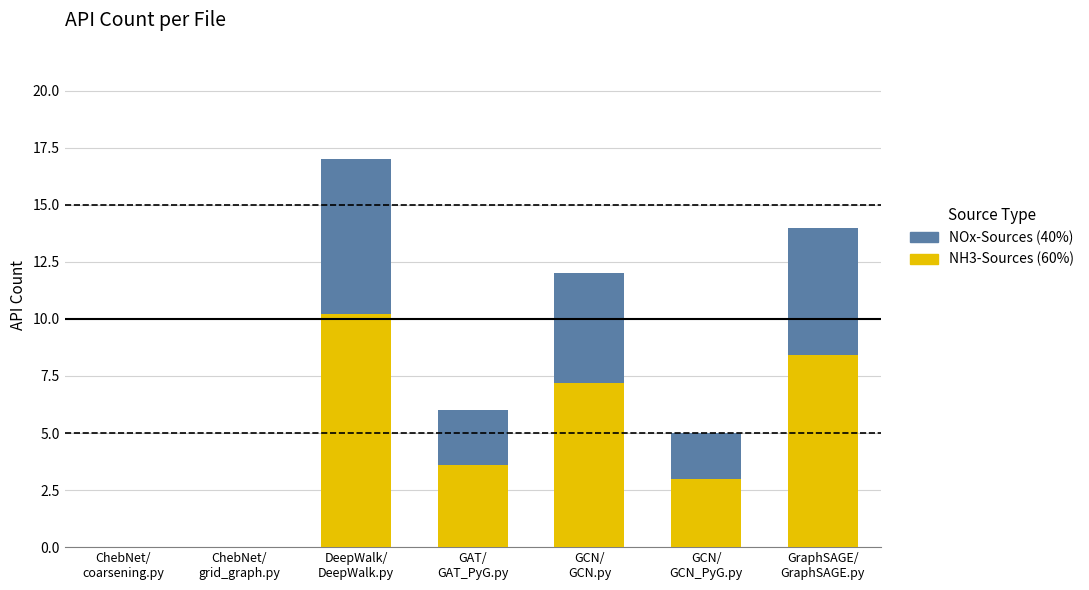

What is the sum of all NH3-Sources (60%) values?

32.4